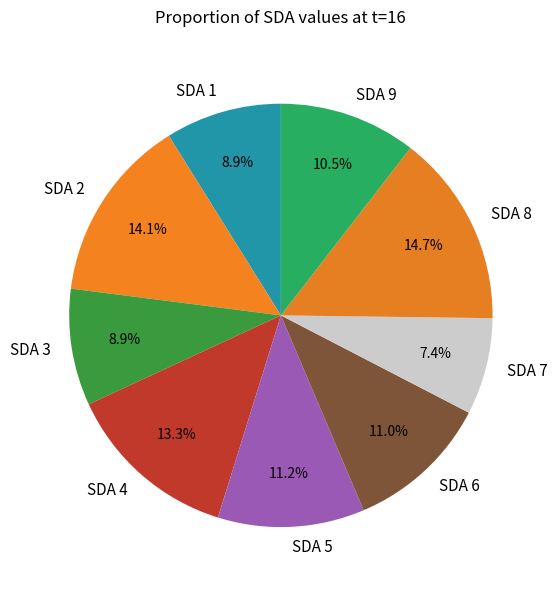

Do SDA 2 and SDA 8 together represent more than half of the pie?

No